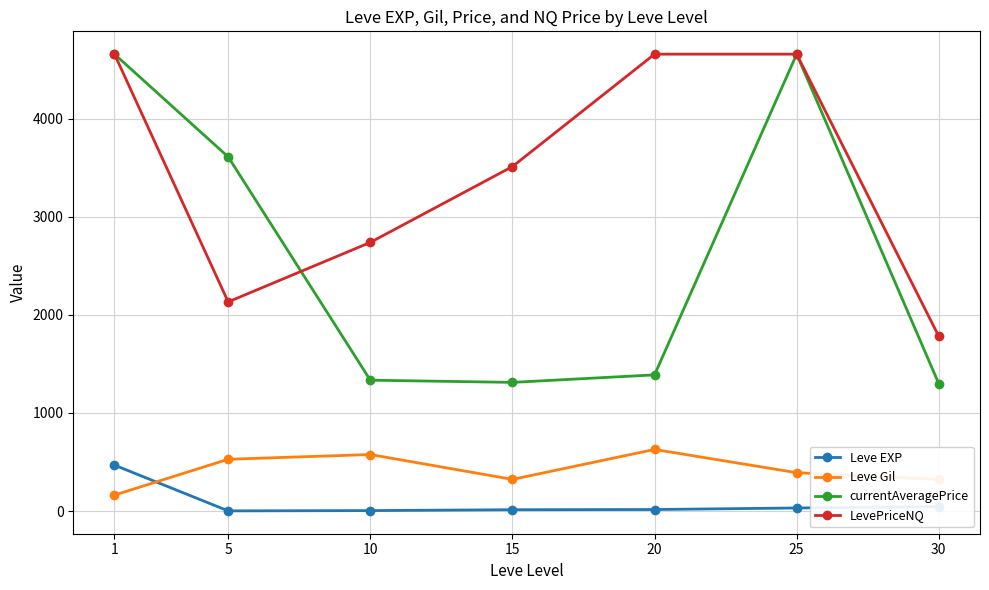

True or false: currentAveragePrice and Leve EXP cross at least once.

False